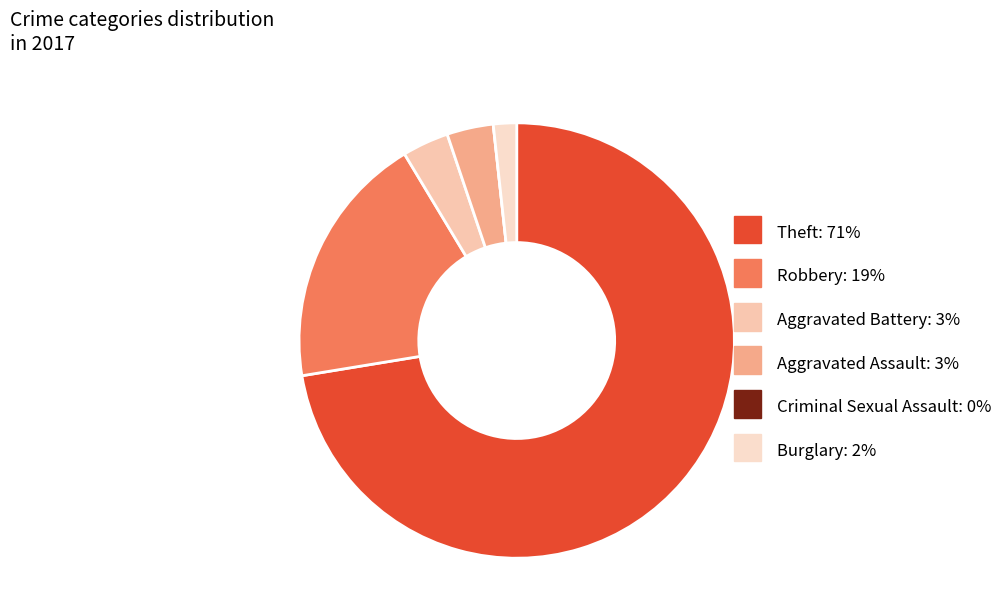

Count the number of slices in the pie.

6